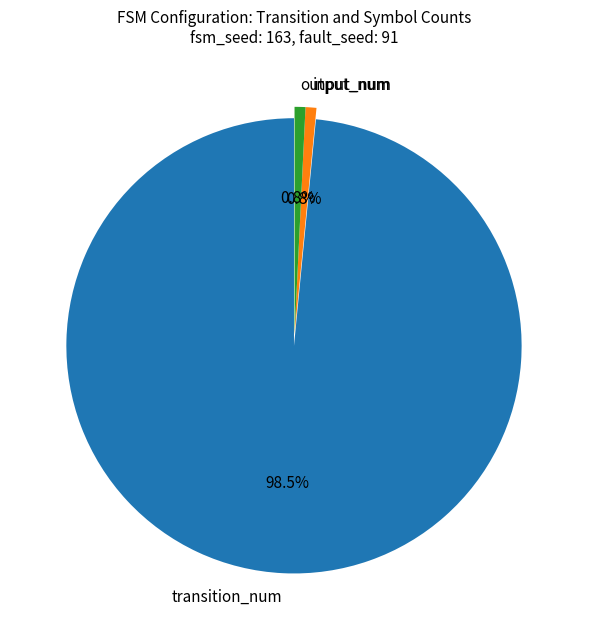

To the nearest percent, what portion does input_num represent?

1%